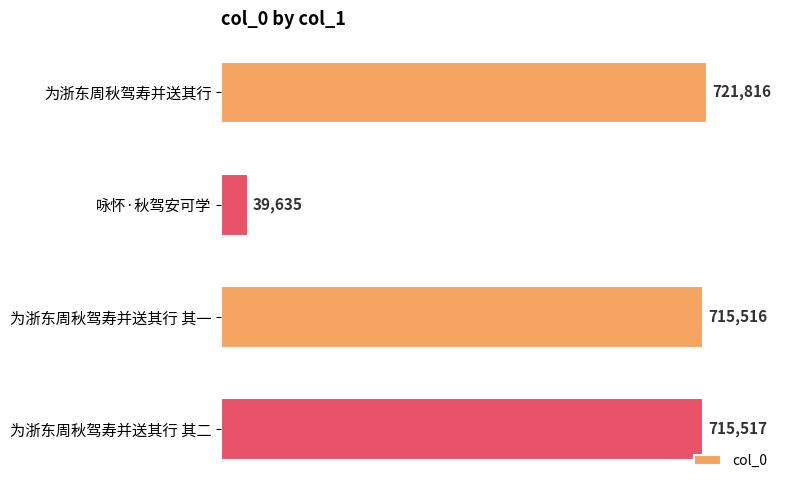

What is the greatest value displayed?

721816